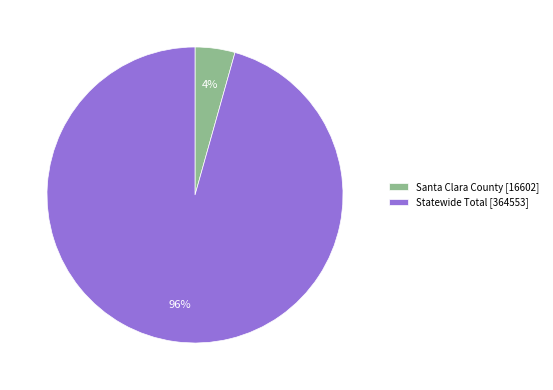

How many slices are in this pie chart?

2